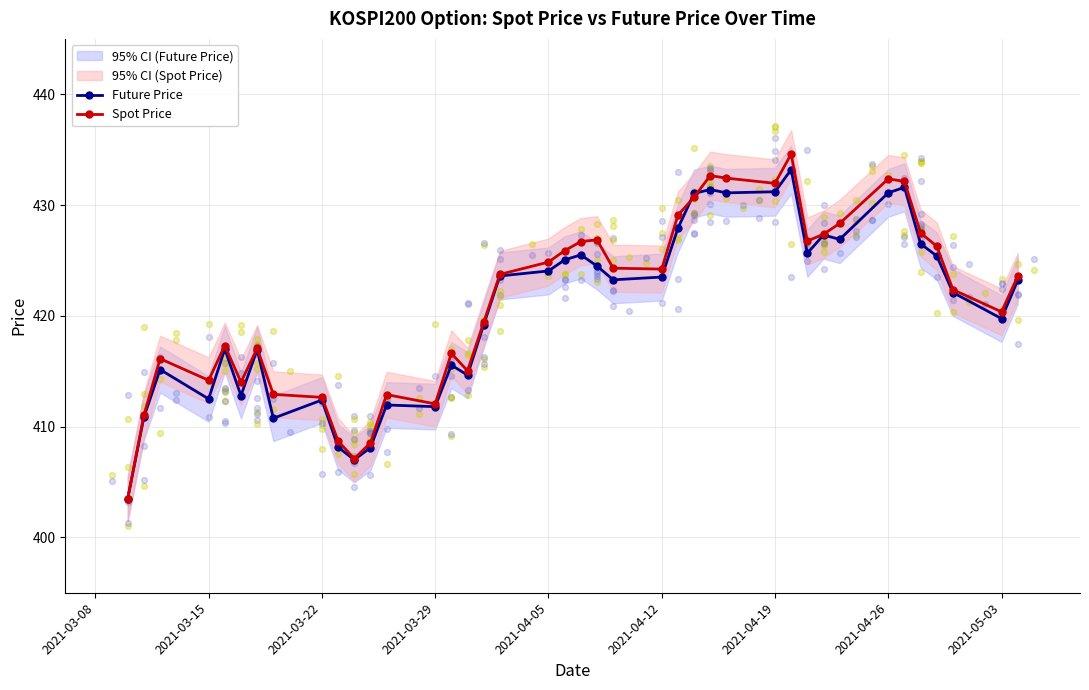

Which series has the largest total across all categories?

Spot Price